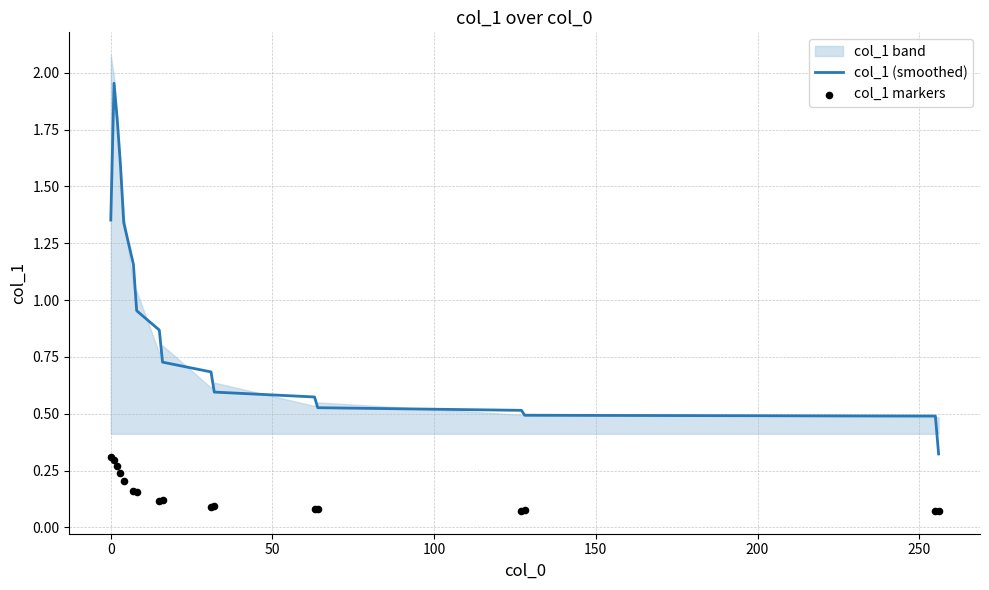

Which series contains the highest Y value?

col_1 (smoothed)